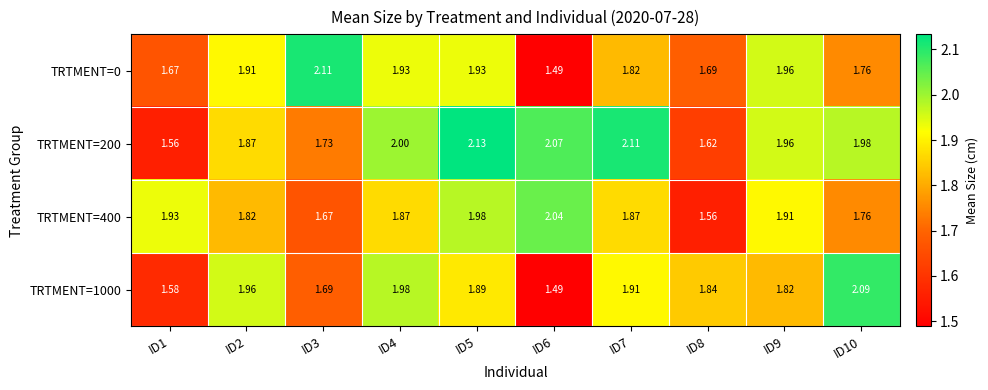

What is the total value across all series at ID6?

7.1